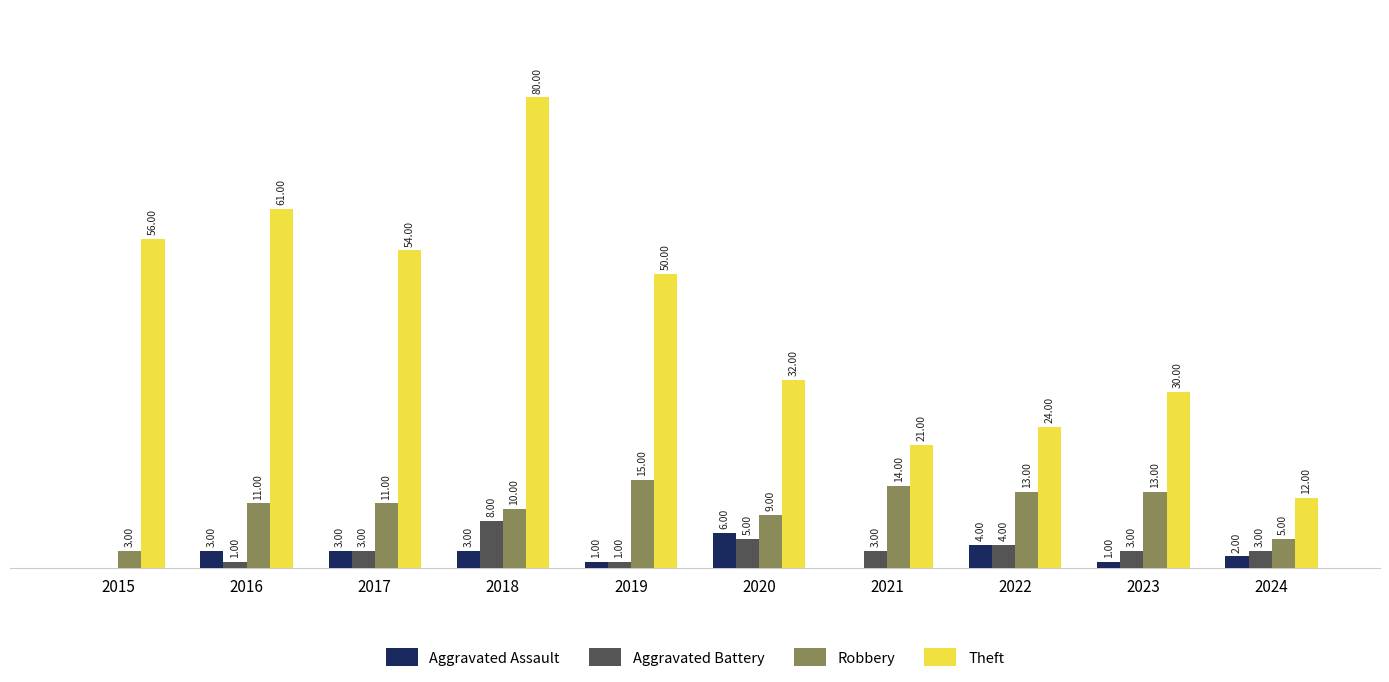

Which series changed the most between 2015 and 2017?

Robbery